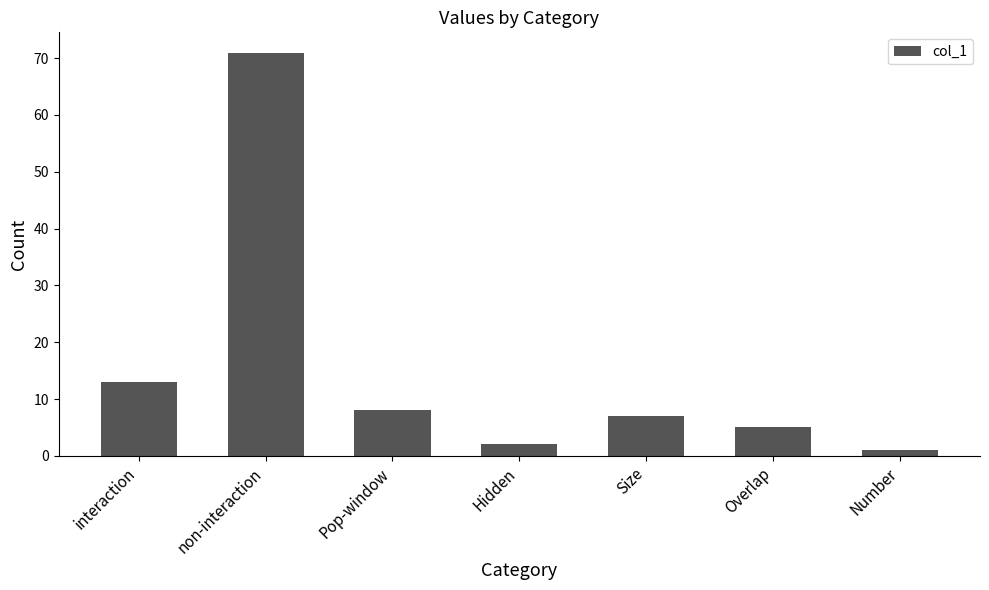

Is it true that the value at interaction is 13?

True